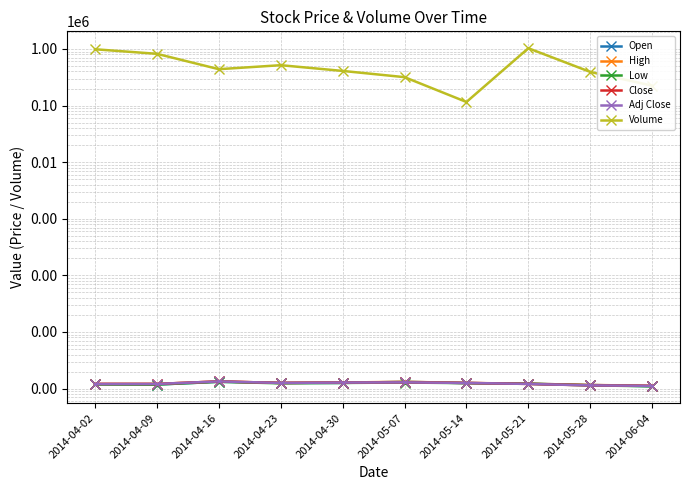

Which series changed the most between 2014-05-14 and 2014-05-28?

Volume